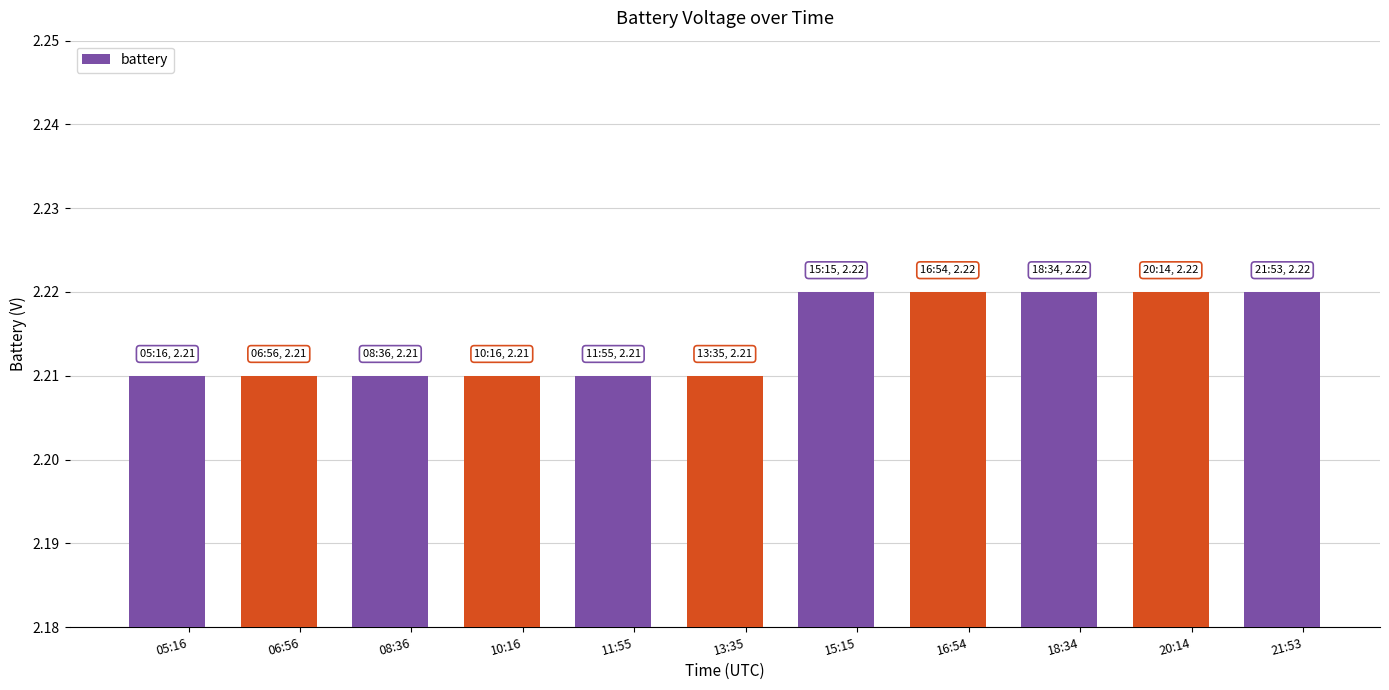

Which has a higher value, 06:56 or 21:53?

21:53